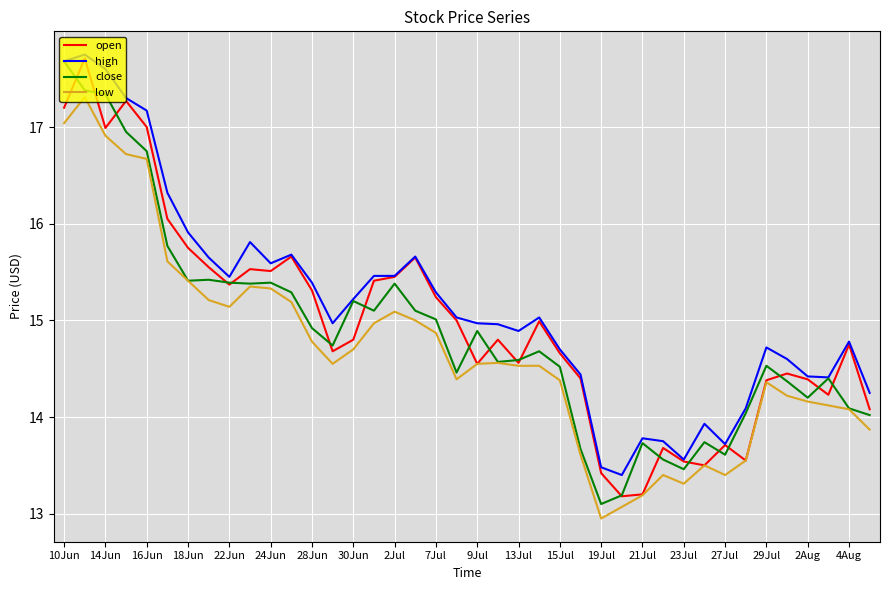

True or false: low and high cross at least once.

False